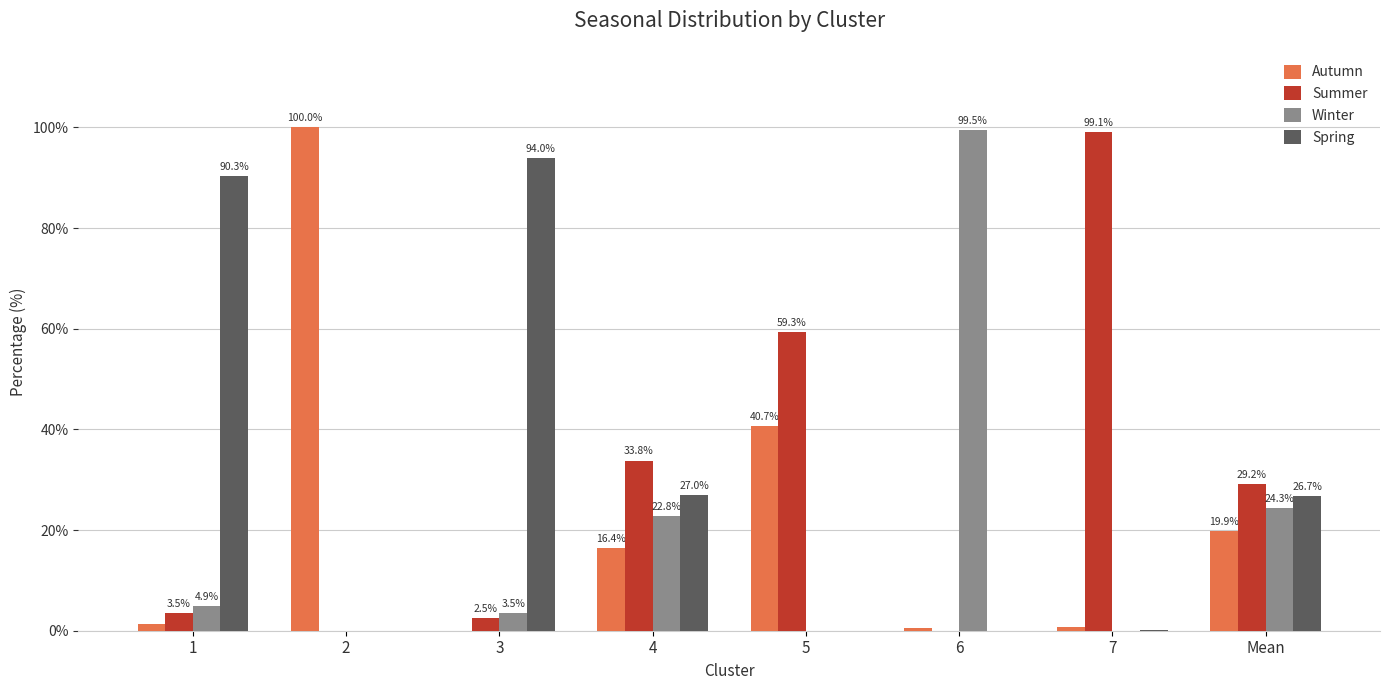

Which category has the highest value in the Autumn series?

2